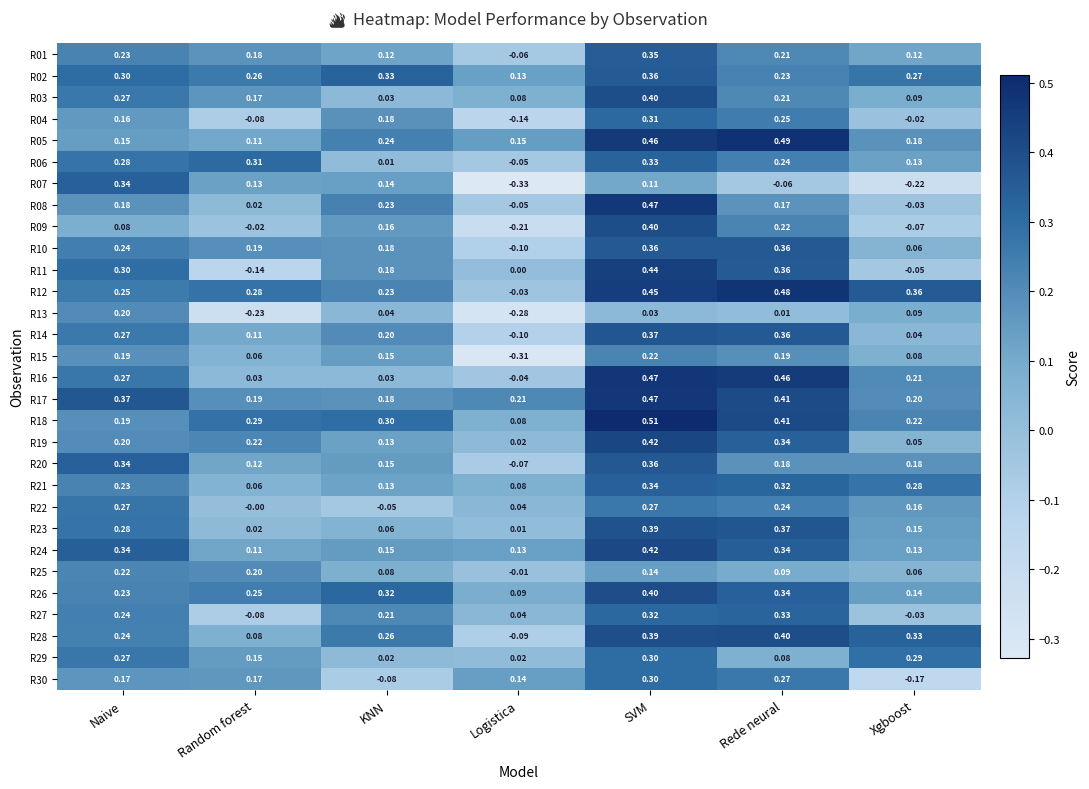

Rank the categories by R27 value from lowest to highest.

Random forest, Xgboost, Logistica, KNN, Naive, SVM, Rede neural